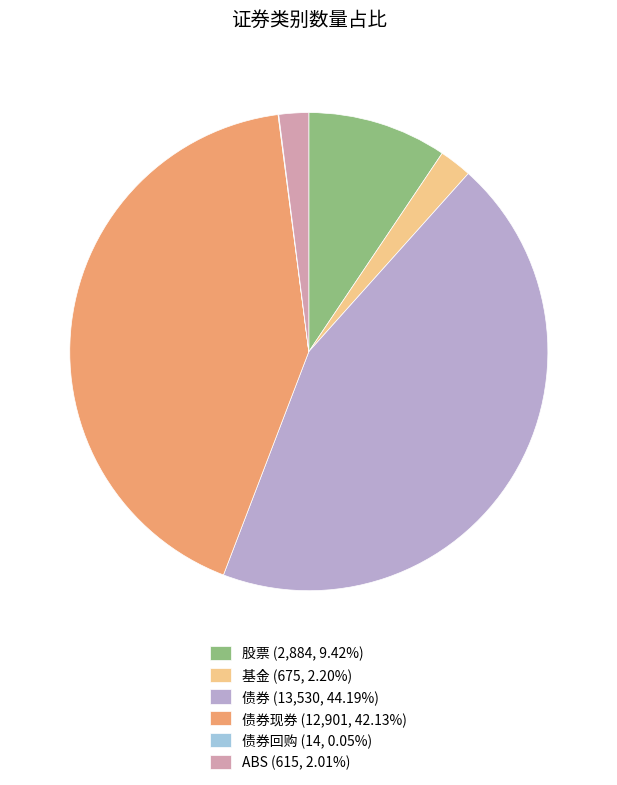

Is 基金 (675, 2.20%) the majority of the pie?

No